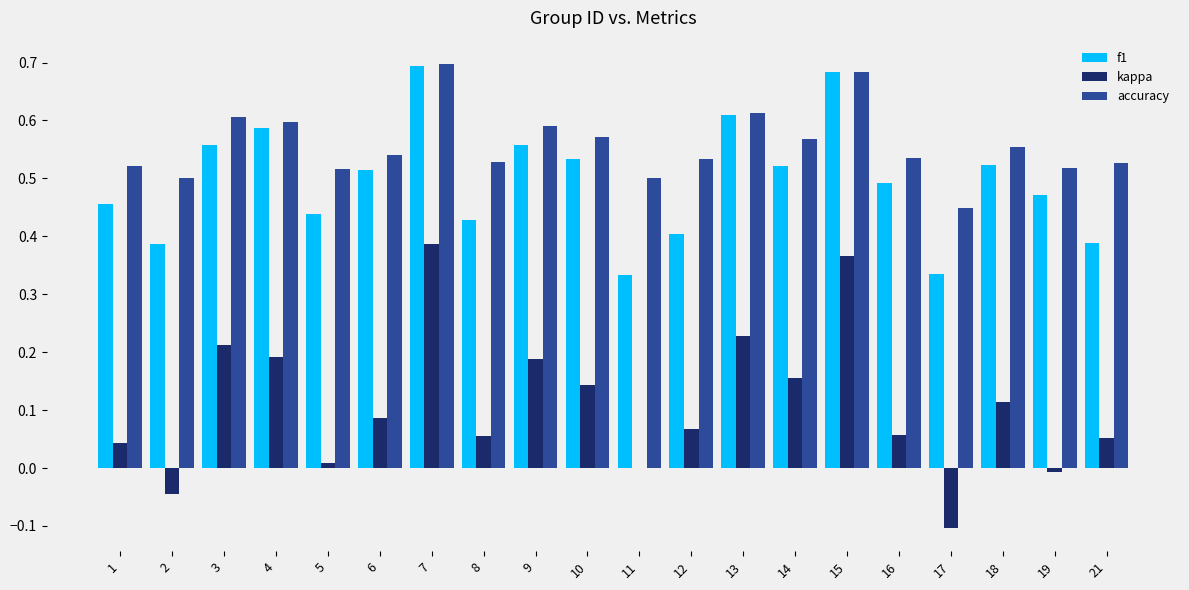

The value of accuracy at 10 is 1.0. True or false?

False